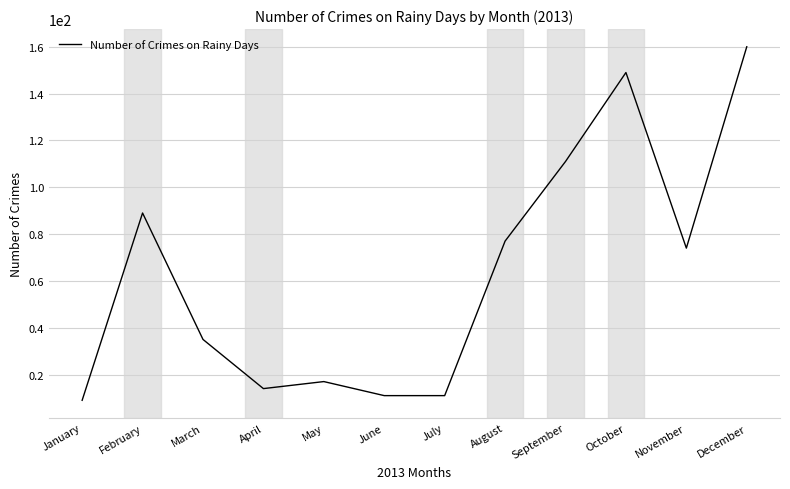

What is the approximate value at March?

35